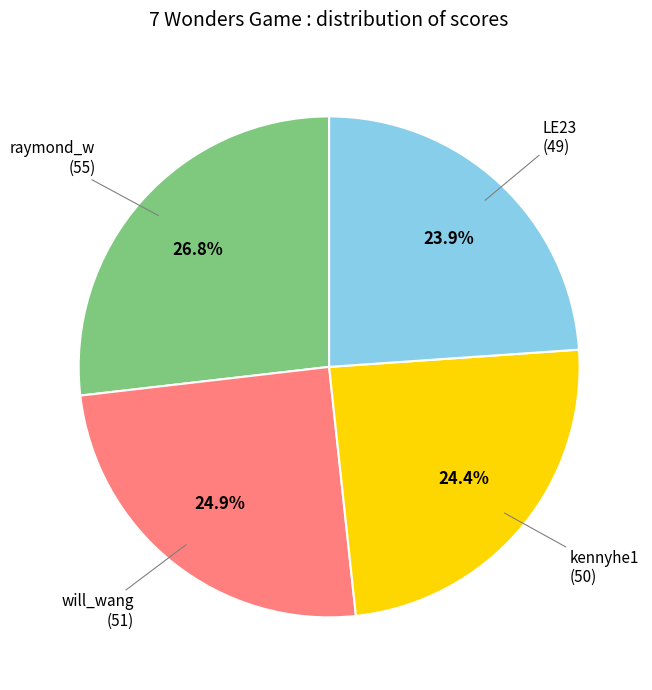

How many slices are in this pie chart?

4